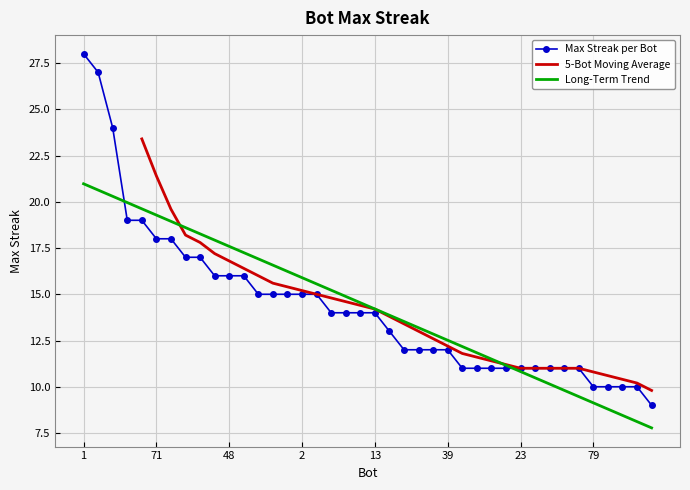

True or false: there are more than 0 points higher than both neighbors.

False